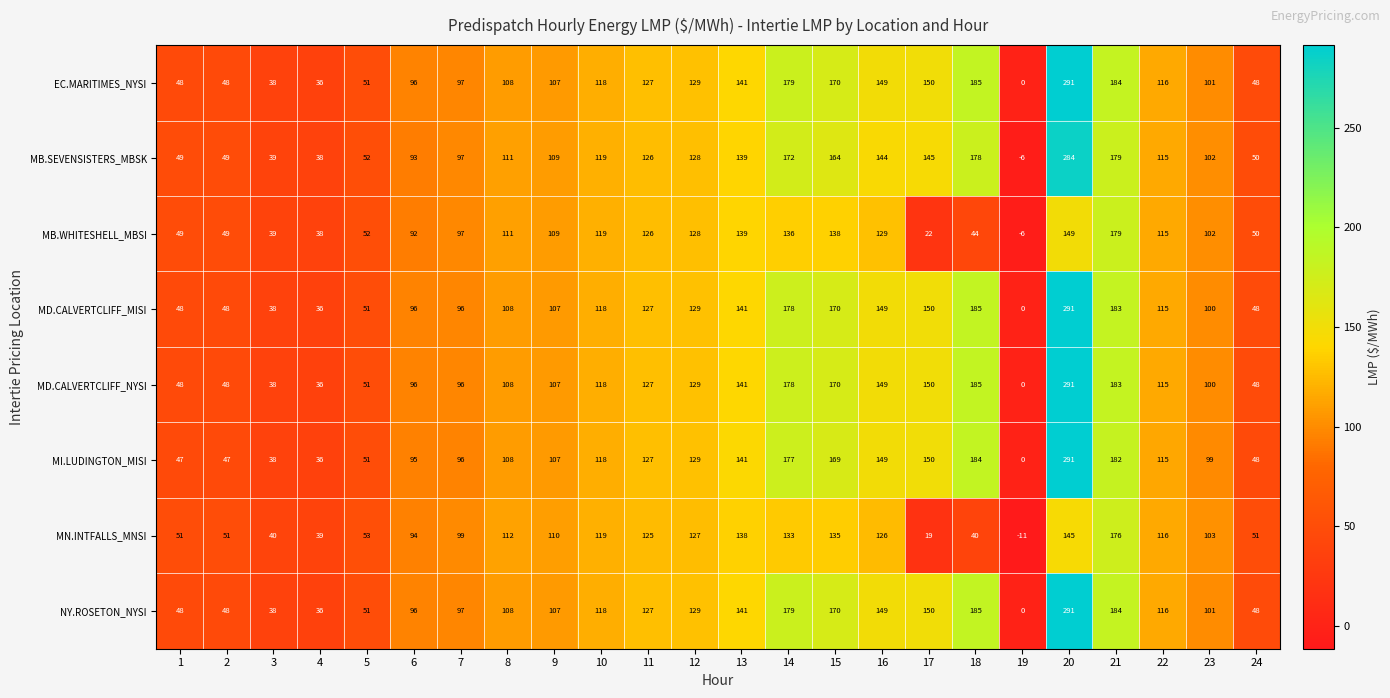

What is the sum of the MD.CALVERTCLIFF_NYSI values at 14 and 11?

305